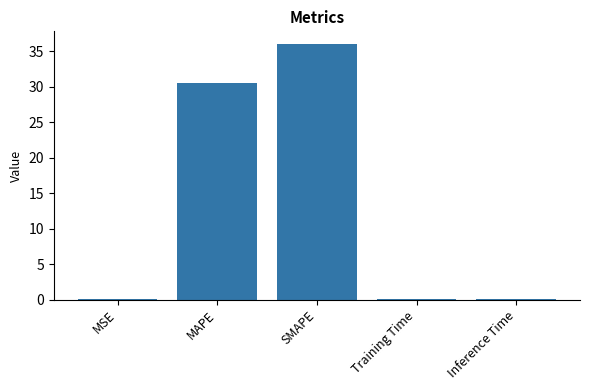

The chart shows a value of 48.3 at MAPE. True or false?

False